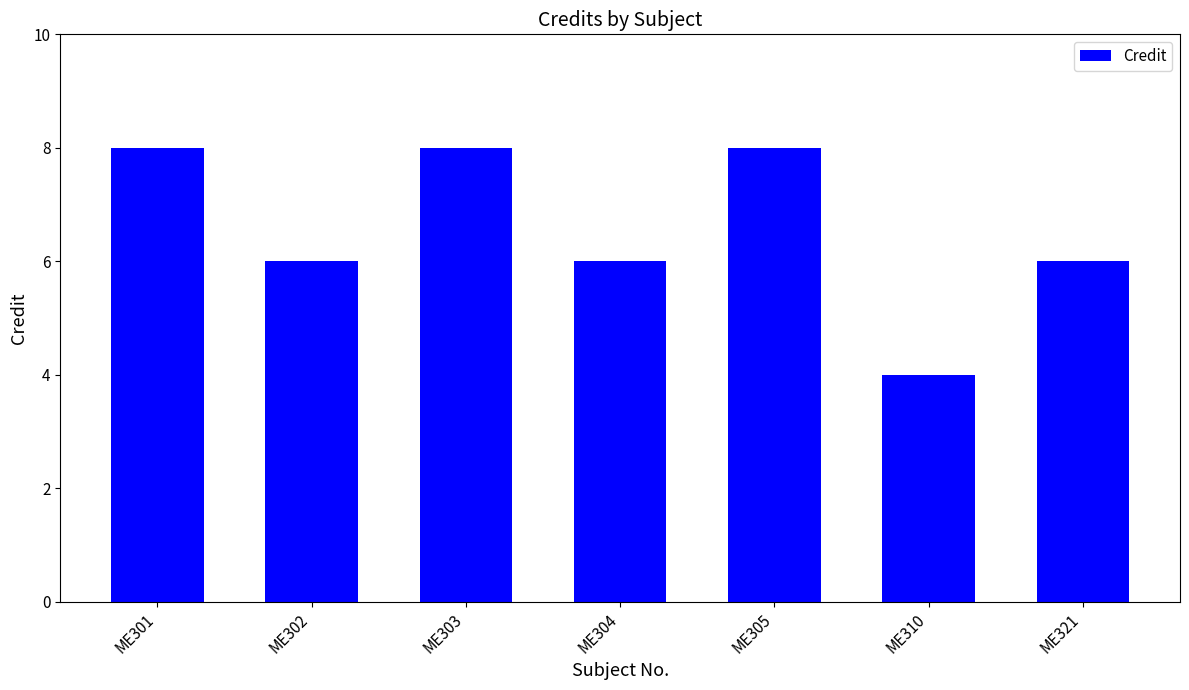

Is it true that the value at ME321 is 6?

True